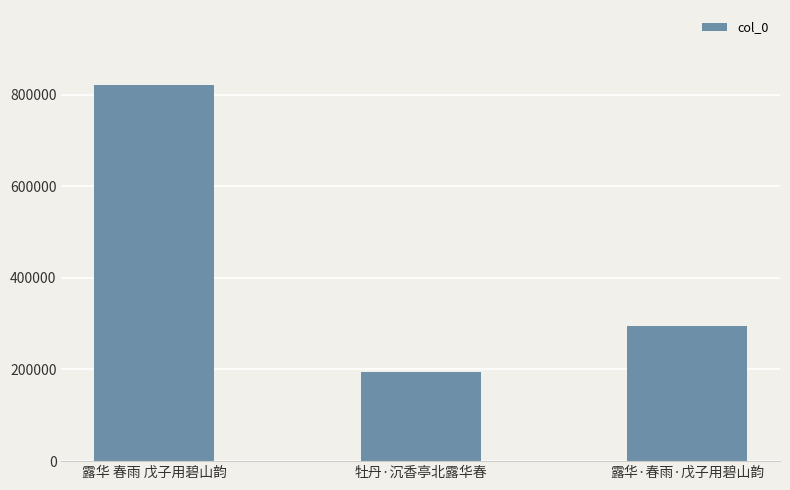

What is the approximate value at 牡丹·沉香亭北露华春?

194297